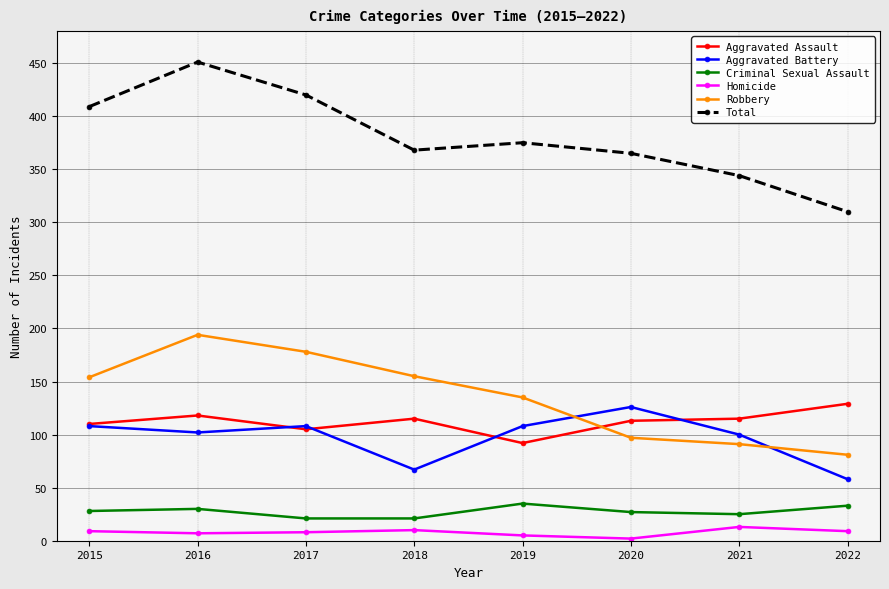

What is the value of the Aggravated Battery point at the 4th from the left?

67